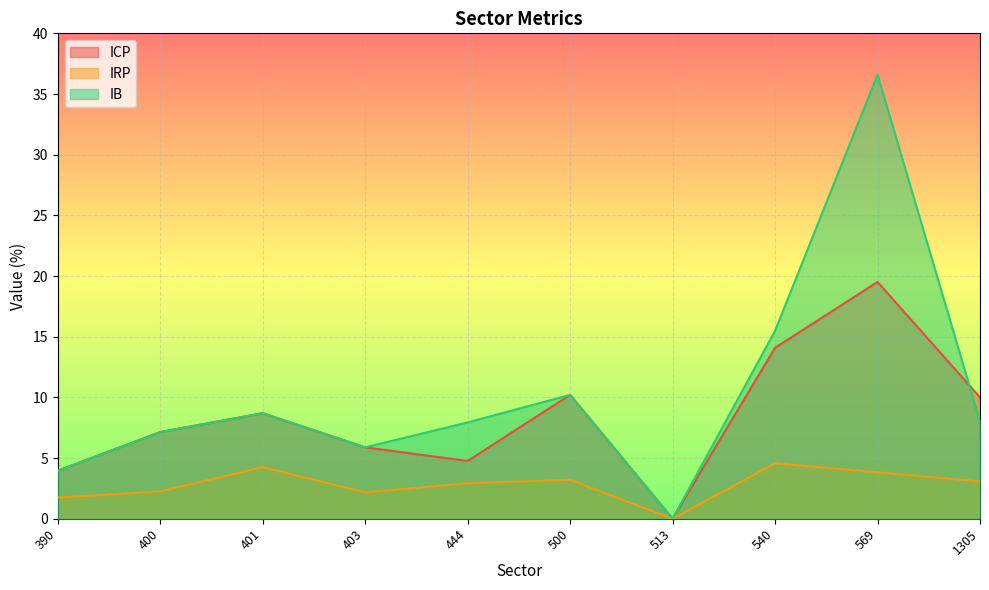

True or false: IB has more than 2 interior local peaks.

True